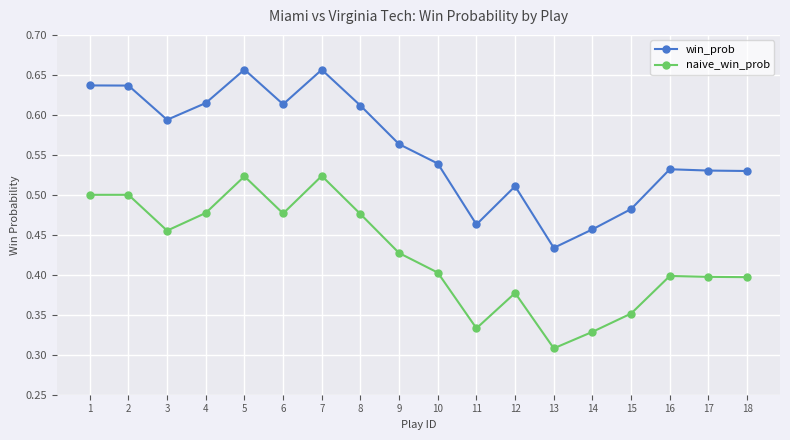

Where is the first local minimum for naive_win_prob?

3